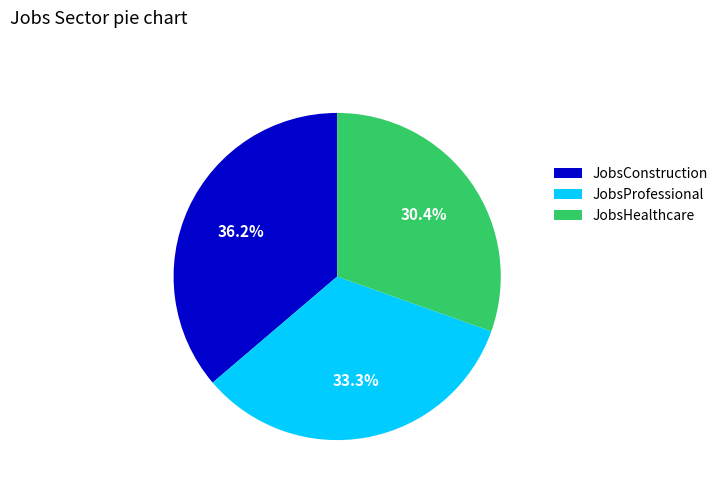

What is the largest slice in the pie chart?

JobsConstruction